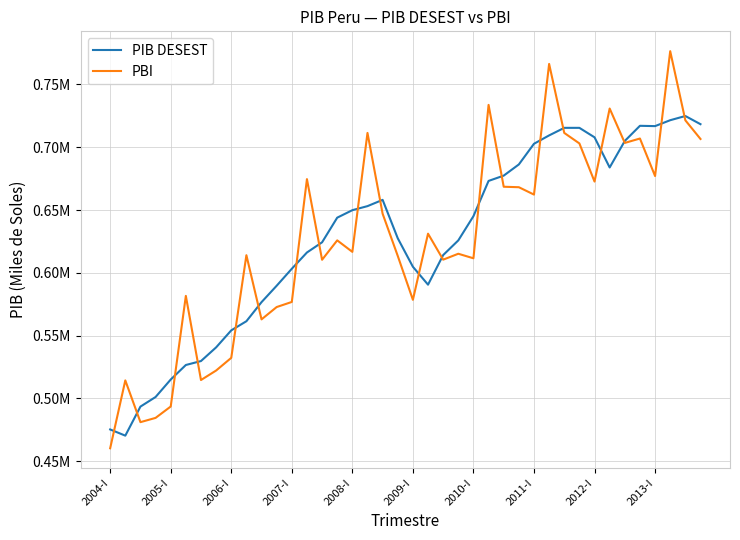

True or false: PBI and PIB DESEST cross at least once.

True